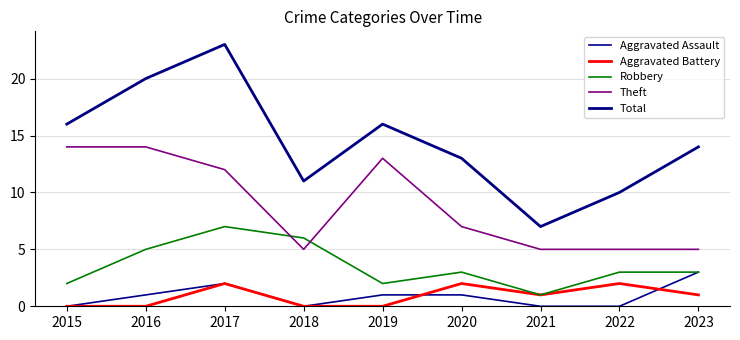

Is the value of Aggravated Battery at 2018 greater than the value of Robbery at 2021?

No